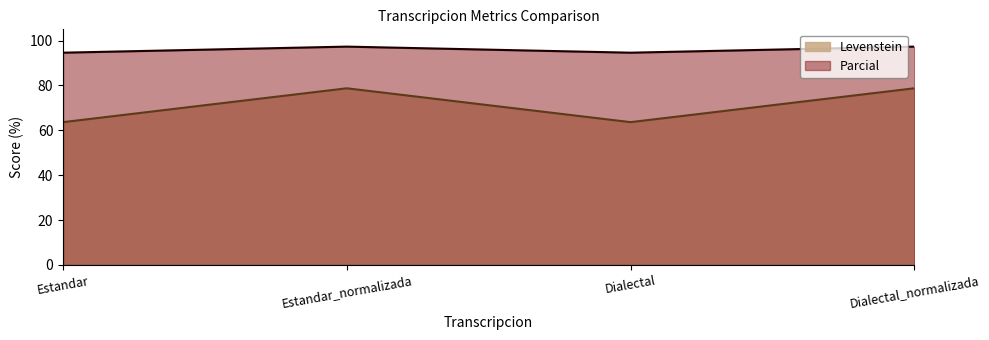

Reading right to left, list all the values displayed in this chart.

Levenstein: Dialectal_normalizada=78.7	Dialectal=63.6	Estandar_normalizada=78.7	Estandar=63.6
Parcial: Dialectal_normalizada=97.3	Dialectal=94.6	Estandar_normalizada=97.3	Estandar=94.6